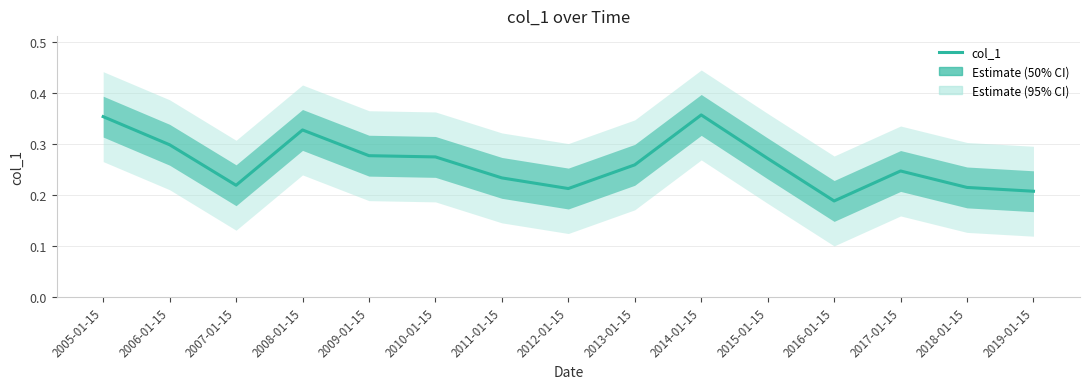

What is the change in value from 2005-01-15 to 2017-01-15?

-0.1